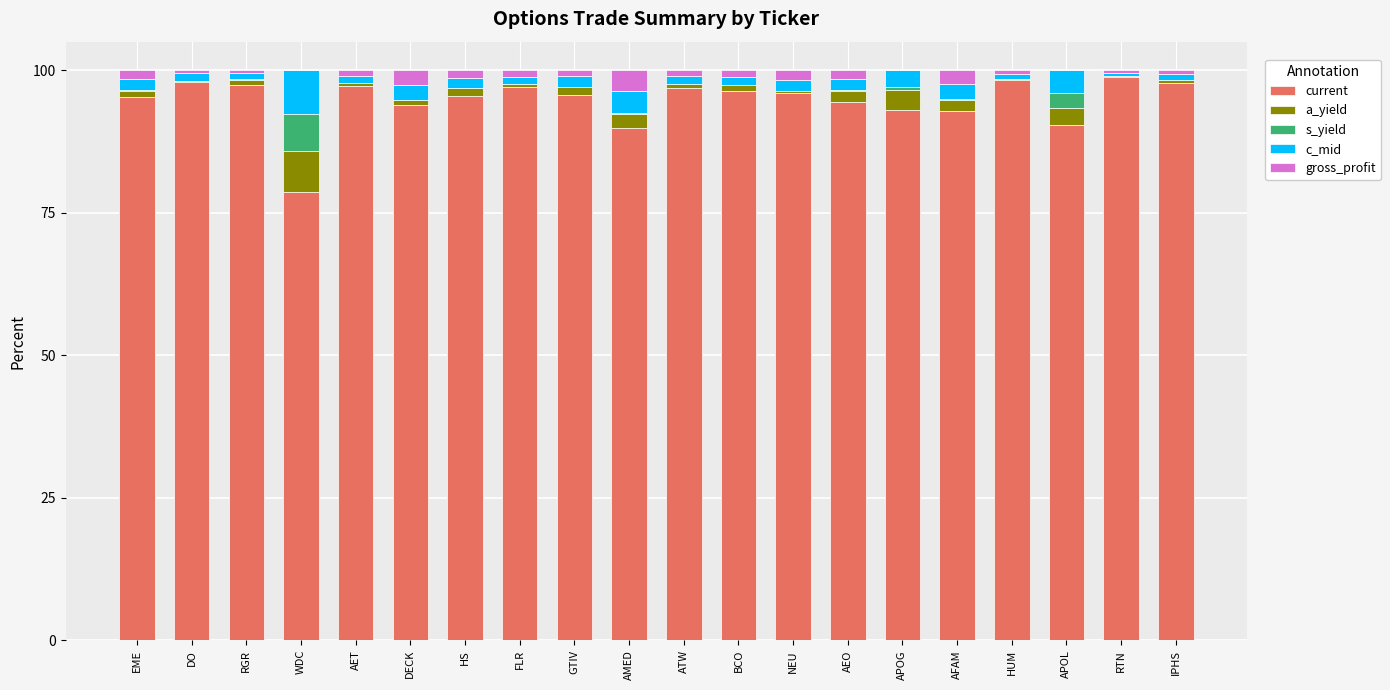

What is the highest value of the current series?

98.9